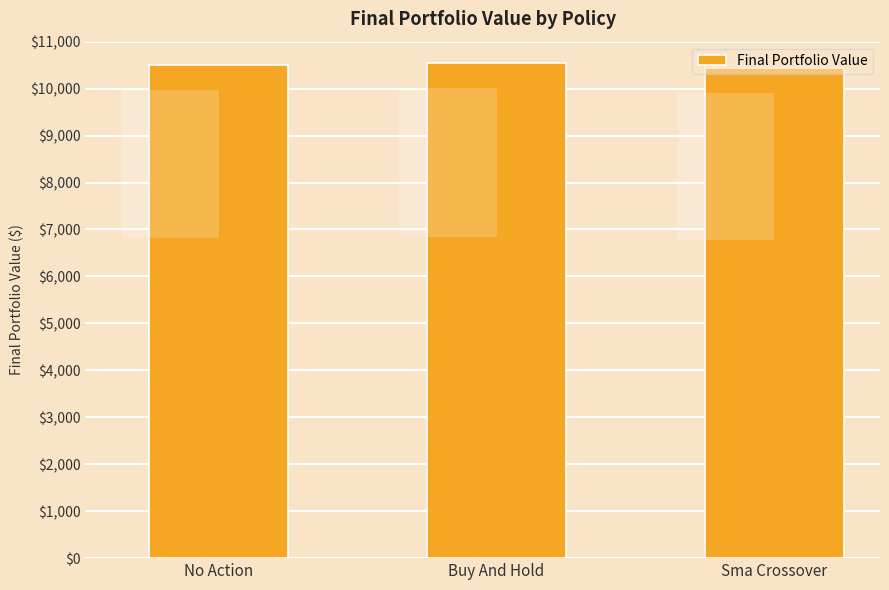

Rank the categories by value from highest to lowest.

Buy And Hold, No Action, Sma Crossover